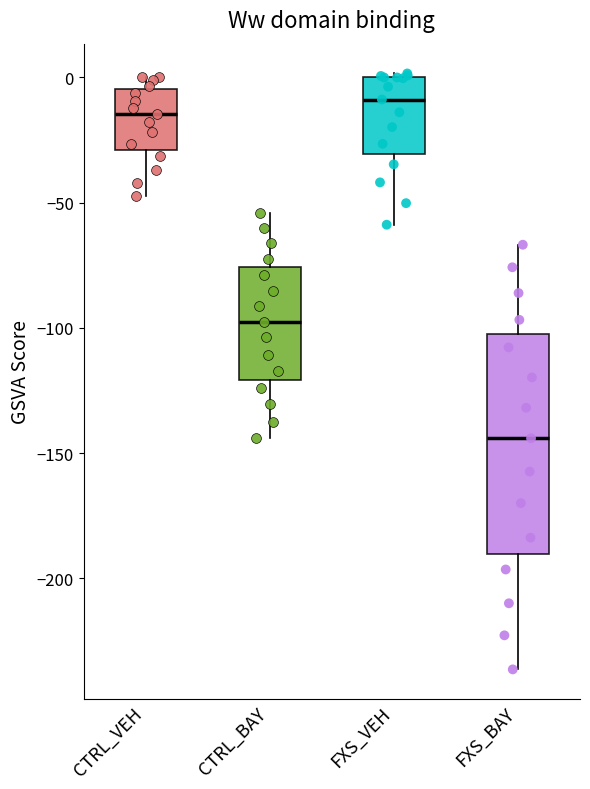

Reading left to right, read every box against the y-axis: the position of its median line, the range the box covers, and the ends of its whiskers. The values are not printed on the chart, so give them approximately, as read against the axis.

CTRL_VEH: median -15, box -30 to -5, whiskers -45 to 0
CTRL_BAY: median -100, box -120 to -75, whiskers -145 to -55
FXS_VEH: median -10, box -30 to 0, whiskers -60 to 0 (just above the box's upper edge)
FXS_BAY: median -145, box -190 to -100, whiskers -235 to -65